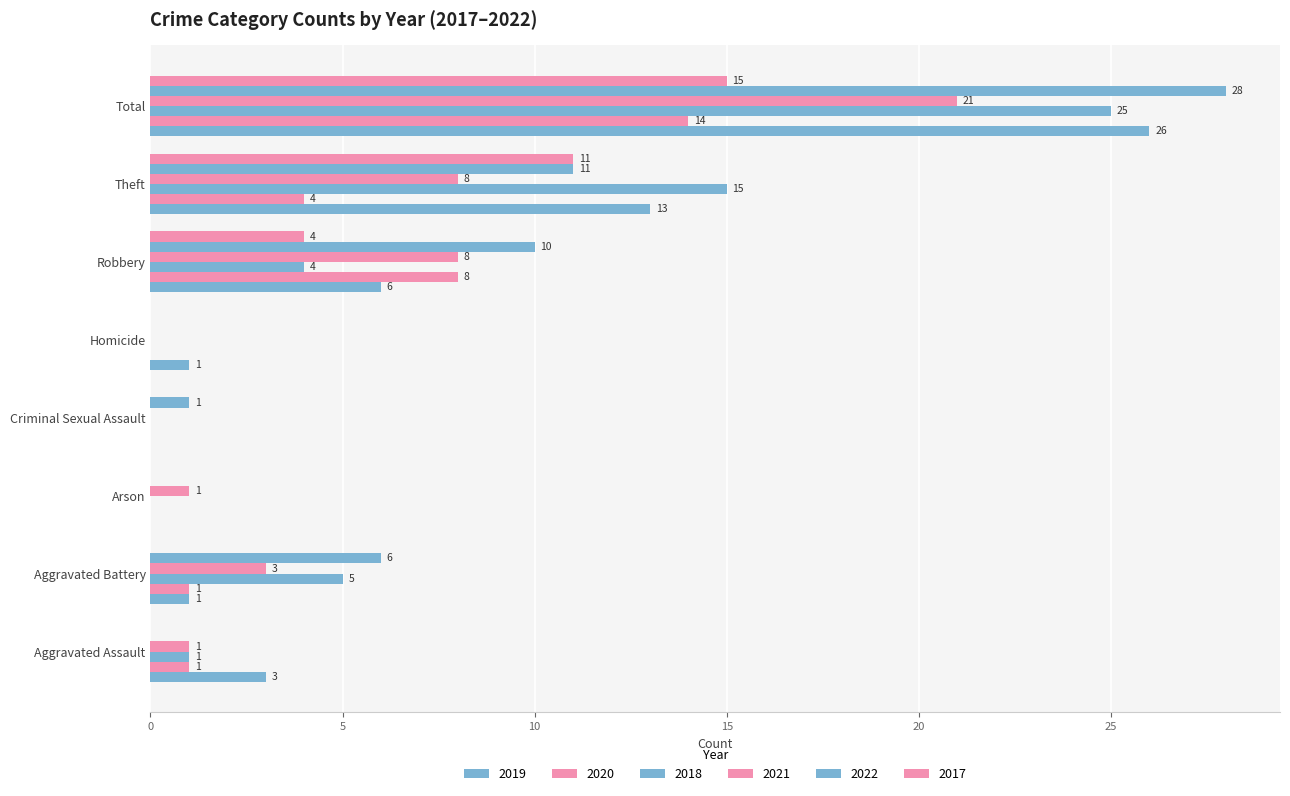

Count the number of categories in the chart.

8